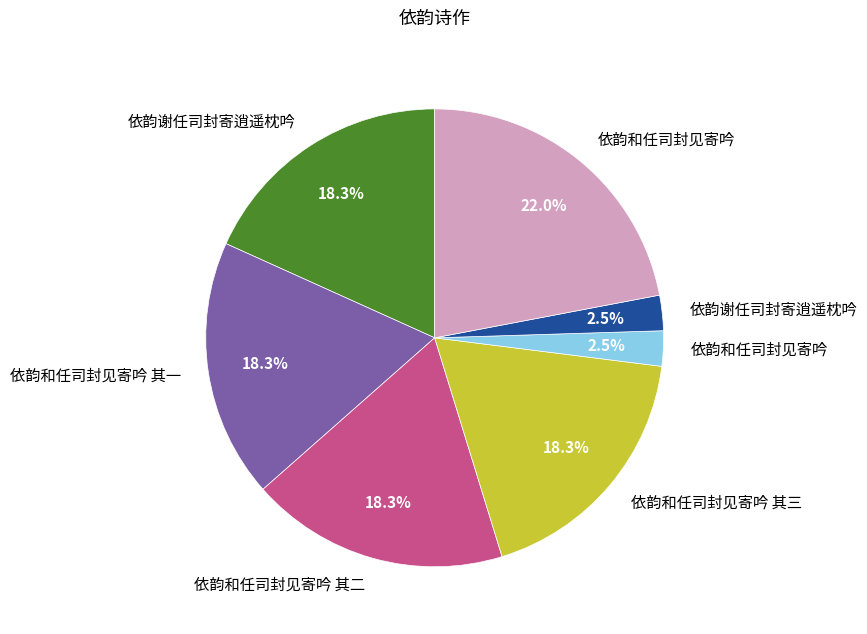

Is there a majority slice in this chart?

No